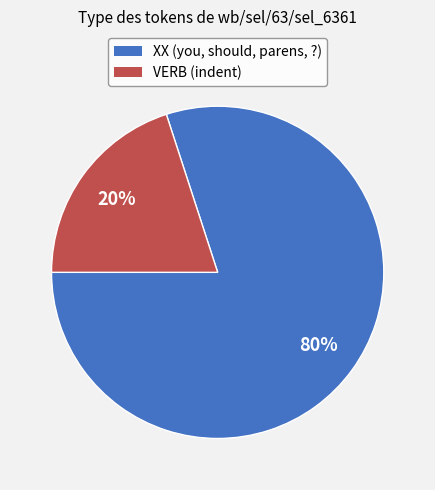

Do VERB (indent) and XX (you, should, parens, ?) together represent more than half of the pie?

Yes